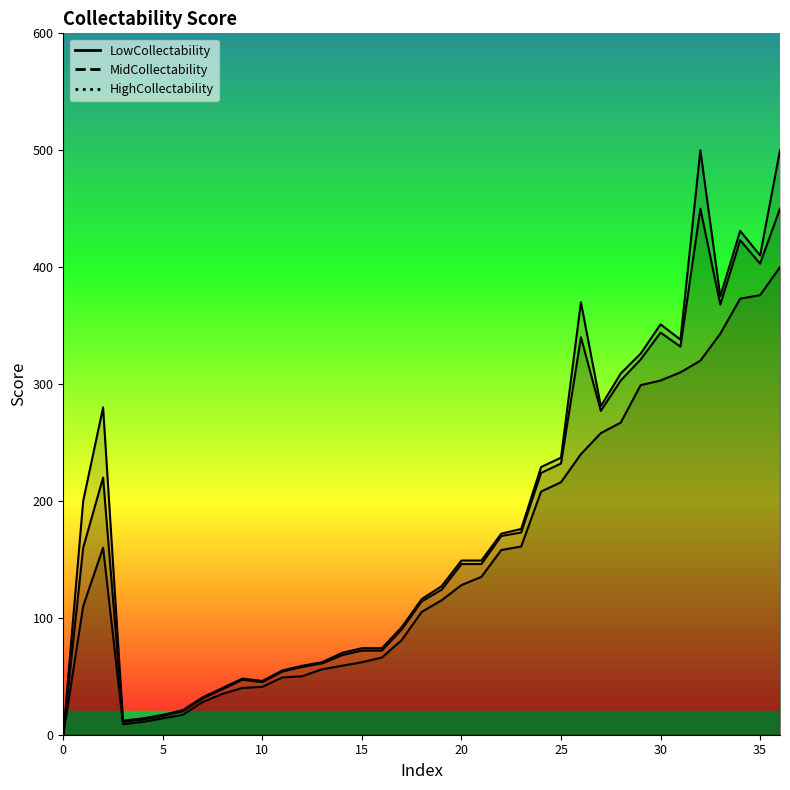

How many values in MidCollectability are above zero?

36